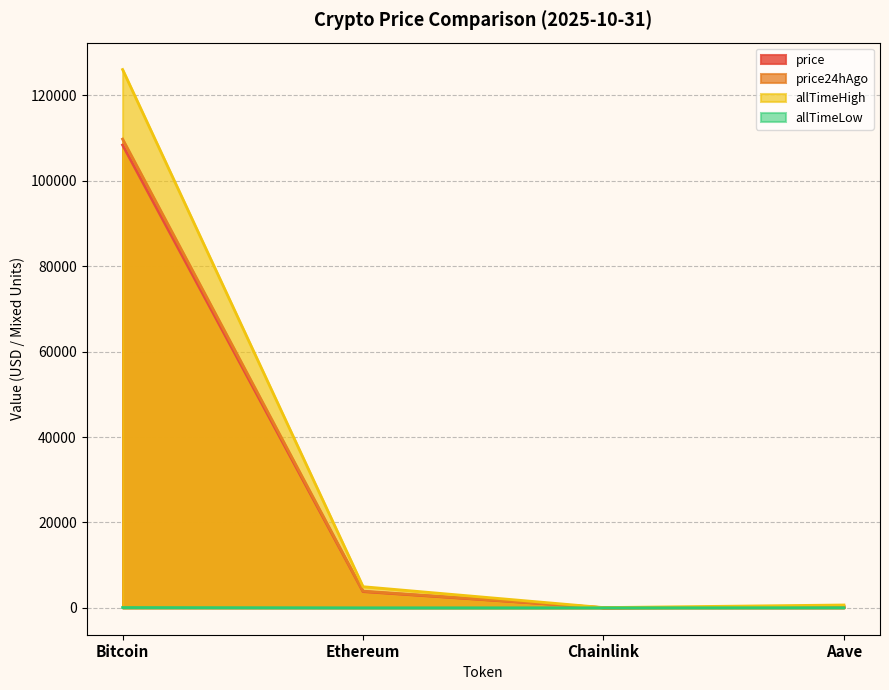

How many categories are shown in the chart?

4